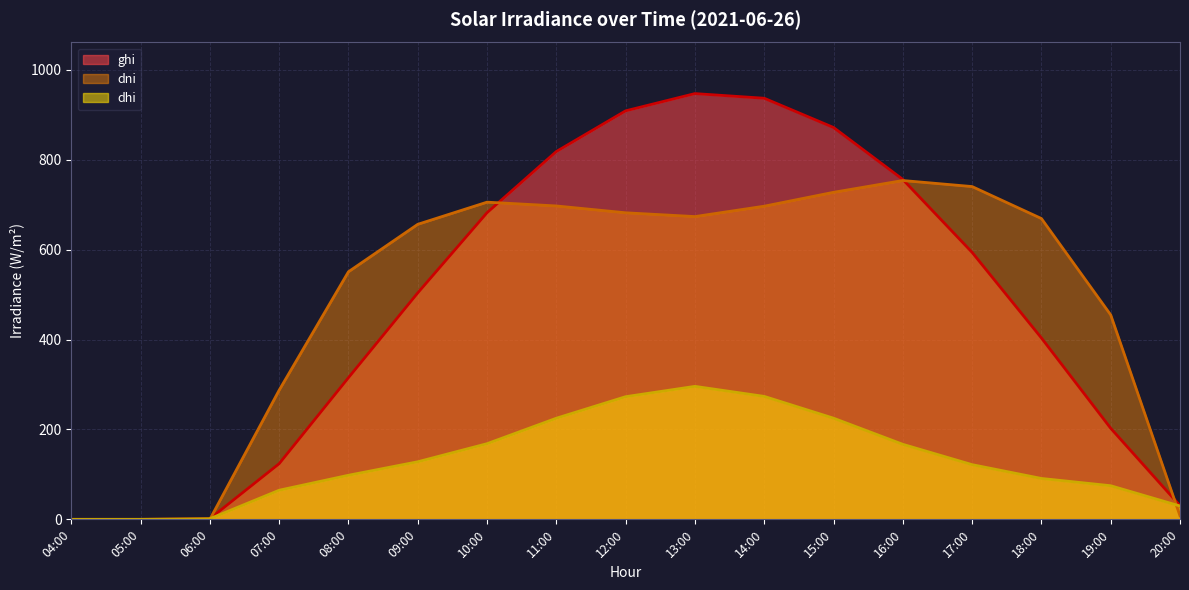

List the series in order of their peak value, highest first.

ghi, dni, dhi